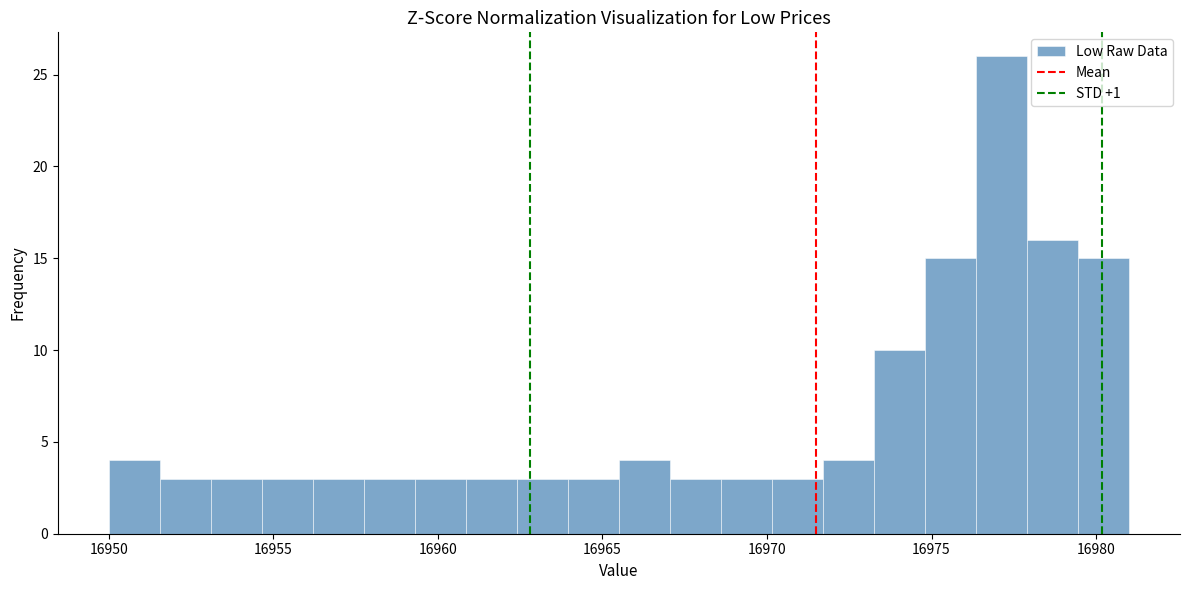

Around what value on the x-axis is the tallest bar? Give the approximate position of its centre, as read against the axis.

16977.0